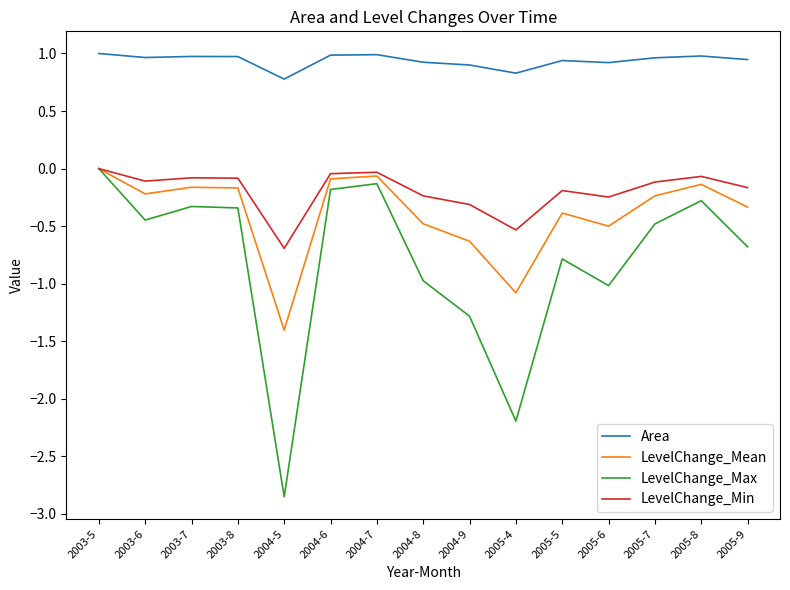

Which series has the largest range (max minus min)?

LevelChange_Max